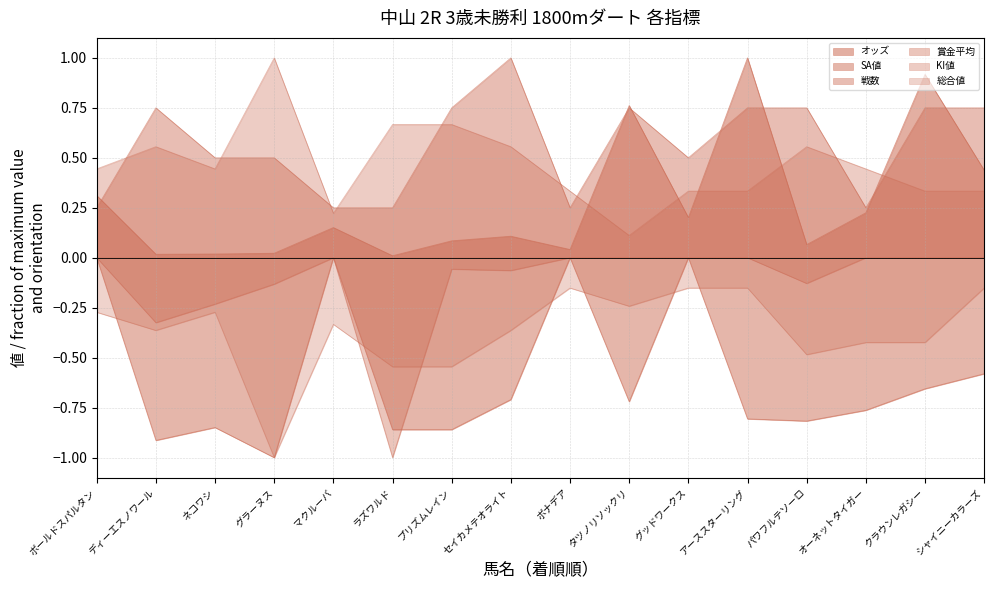

What are all the series names shown in the legend?

オッズ, SA値, 戦数, 賞金平均, KI値, 総合値